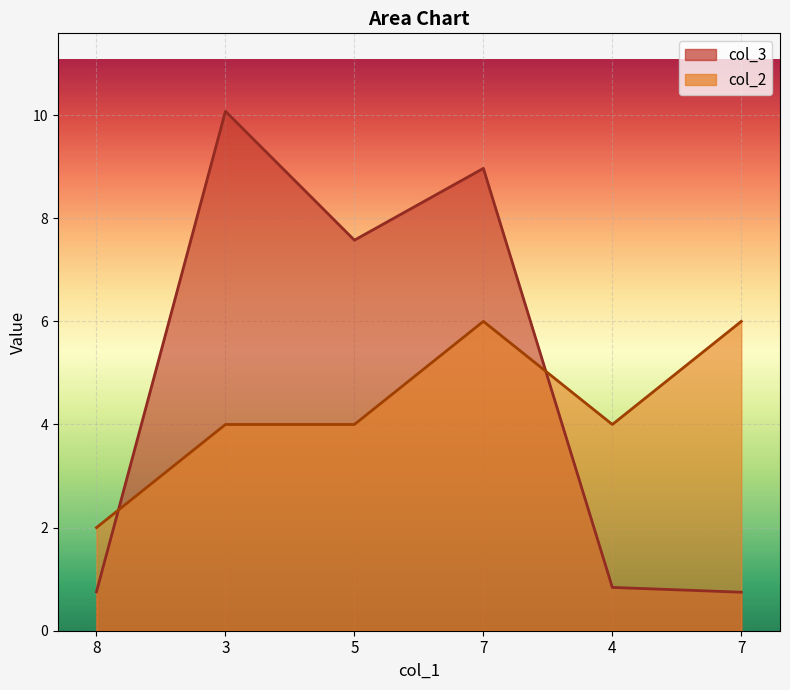

True or false: col_2 and col_3 intersect in this chart.

True